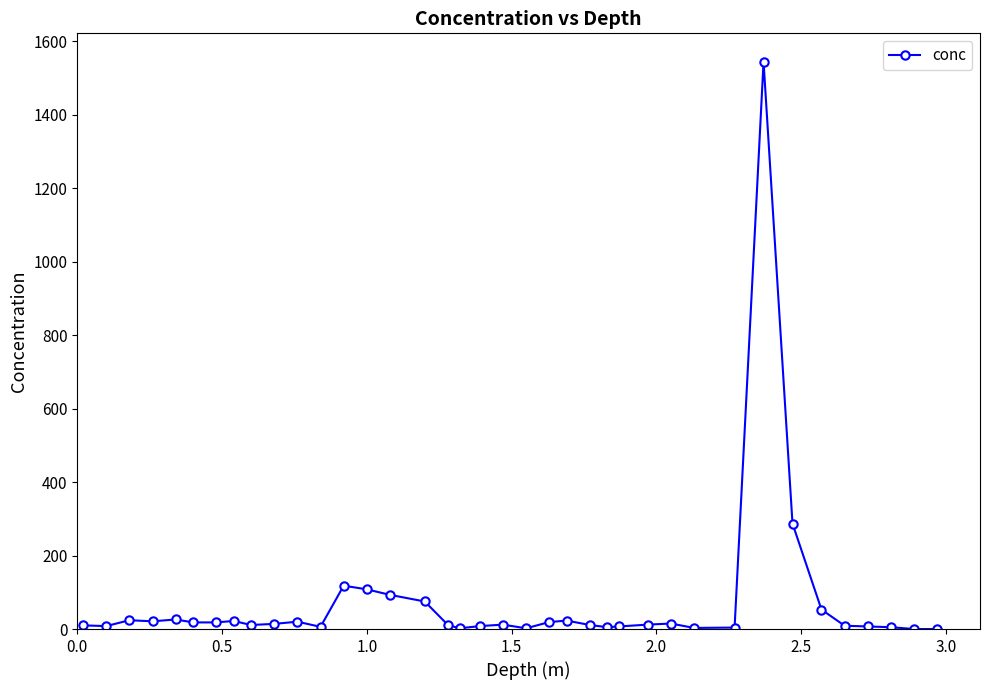

What is the average value?

69